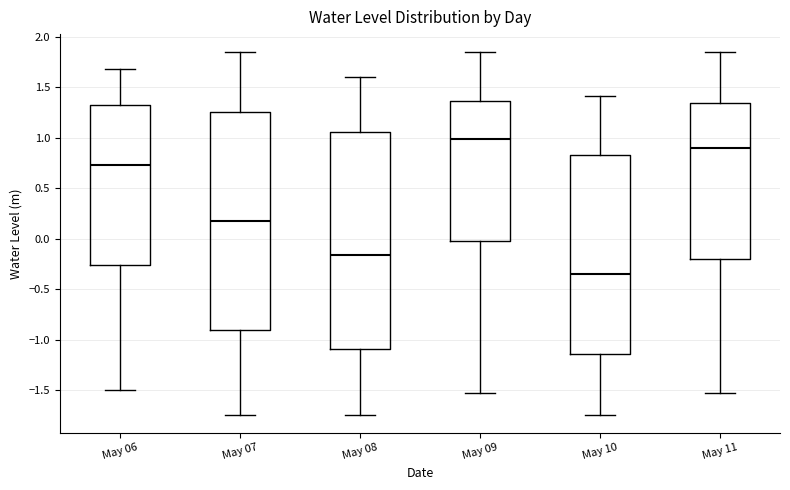

Where does the upper whisker of the box for May 09 end on the y-axis? The values are not printed on the chart, so give them approximately, as read against the axis.

1.85